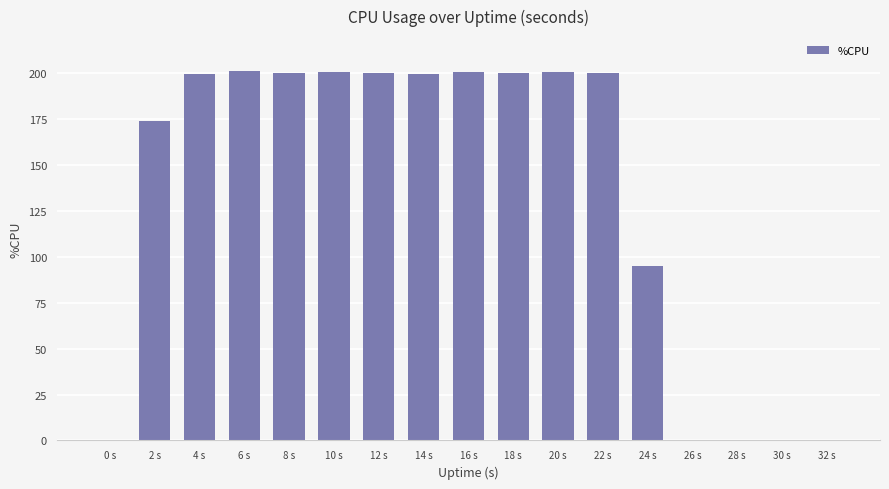

What is the change in value from 6 s to 26 s?

-201.2